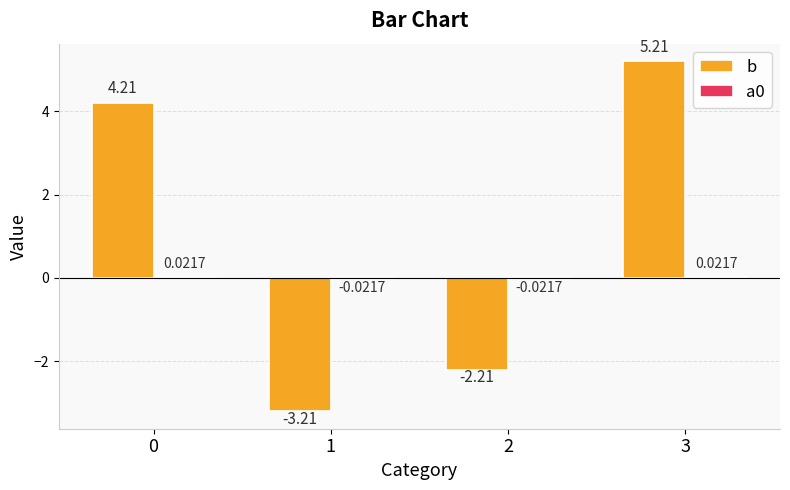

At which category is the sum across all series the highest?

3